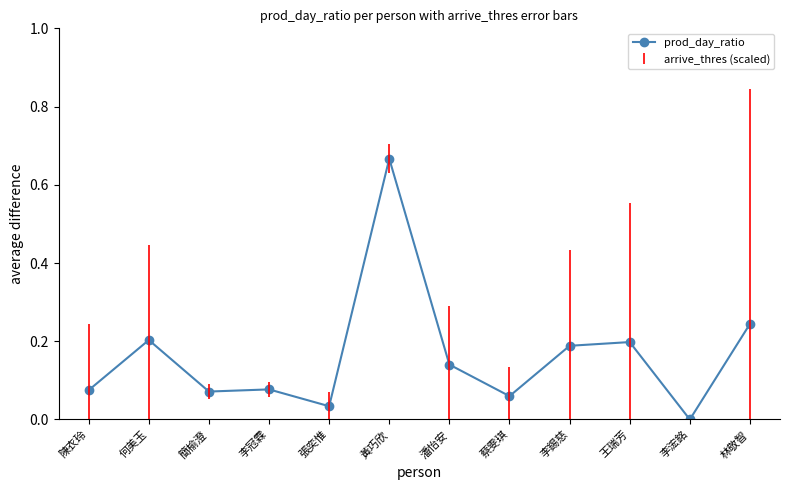

Is it true that the value at 何美玉 is 0.2?

True